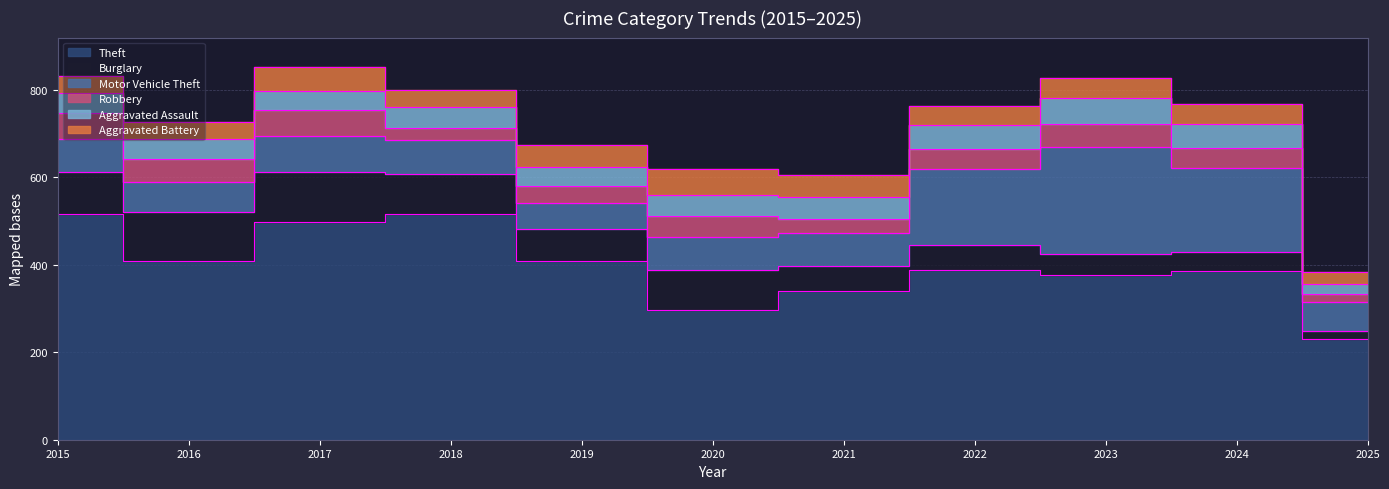

What is the sum of all Burglary values?

804